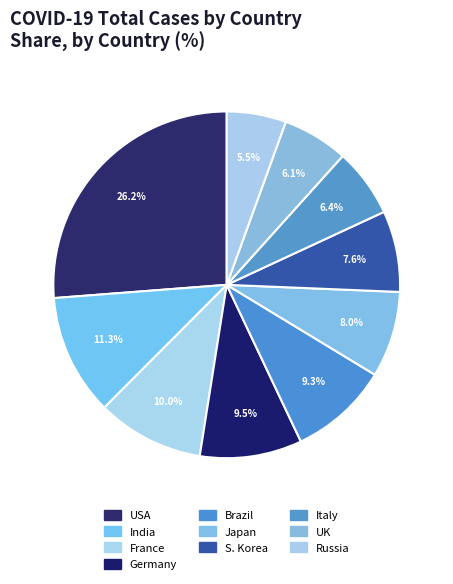

To the nearest percent, what portion does Japan represent?

8%